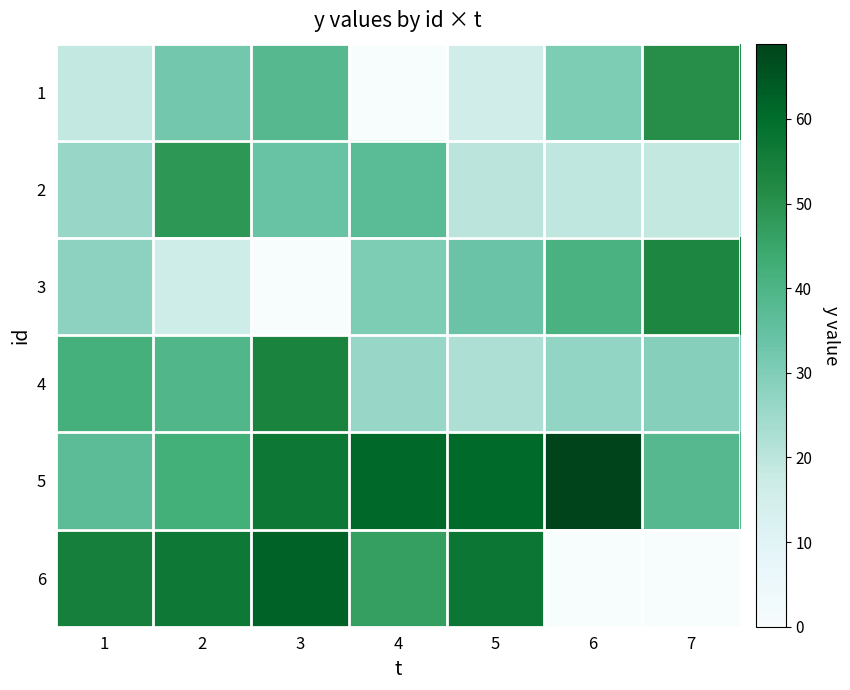

Reading left to right, transcribe all the data shown in this chart.

1: 1=18.8	2=32.4	3=38.4	4=0.2	5=15.7	6=30.6	7=50.7
2: 1=26.1	2=48.6	3=34.0	4=36.9	5=20.0	6=19.1	7=18.9
3: 1=27.8	2=16.2	3=0.2	4=30.5	5=33.7	6=41.0	7=52.8
4: 1=42.0	2=39.2	3=53.7	4=26.0	5=22.5	6=26.6	7=29.0
5: 1=36.7	2=42.4	3=56.9	4=61.3	5=60.8	6=68.9	7=38.3
6: 1=54.8	2=56.7	3=62.3	4=46.7	5=57.1	6=0.0	7=0.0